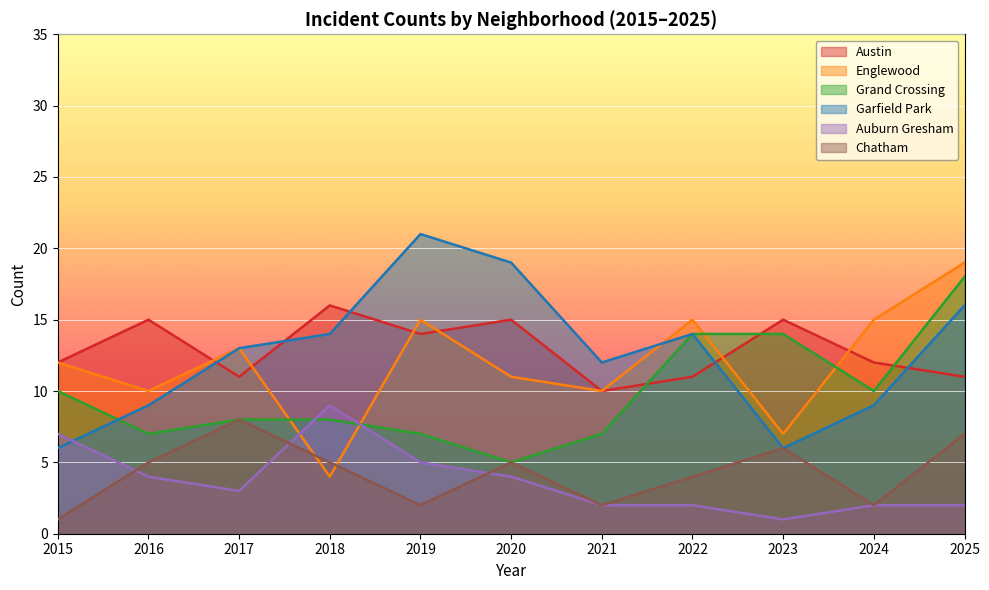

At which category does Garfield Park reach its first local peak?

2019